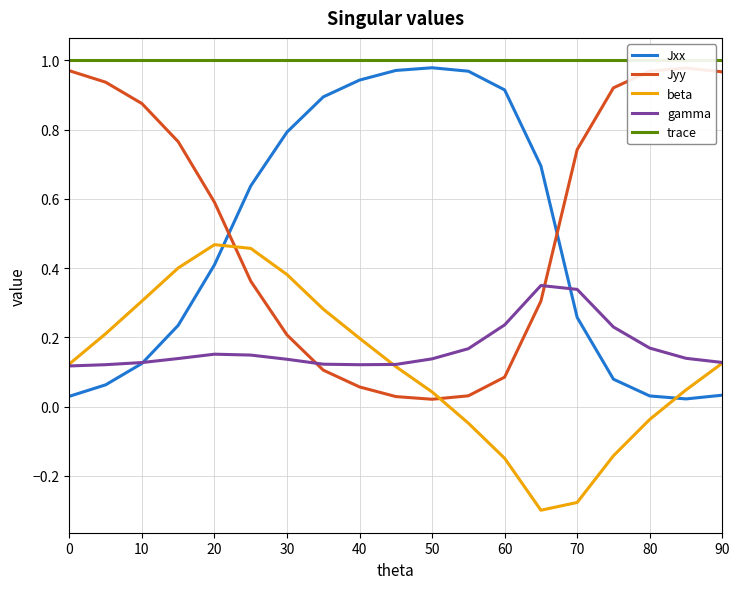

Is it true that Jxx equals 1.5 at 40?

False